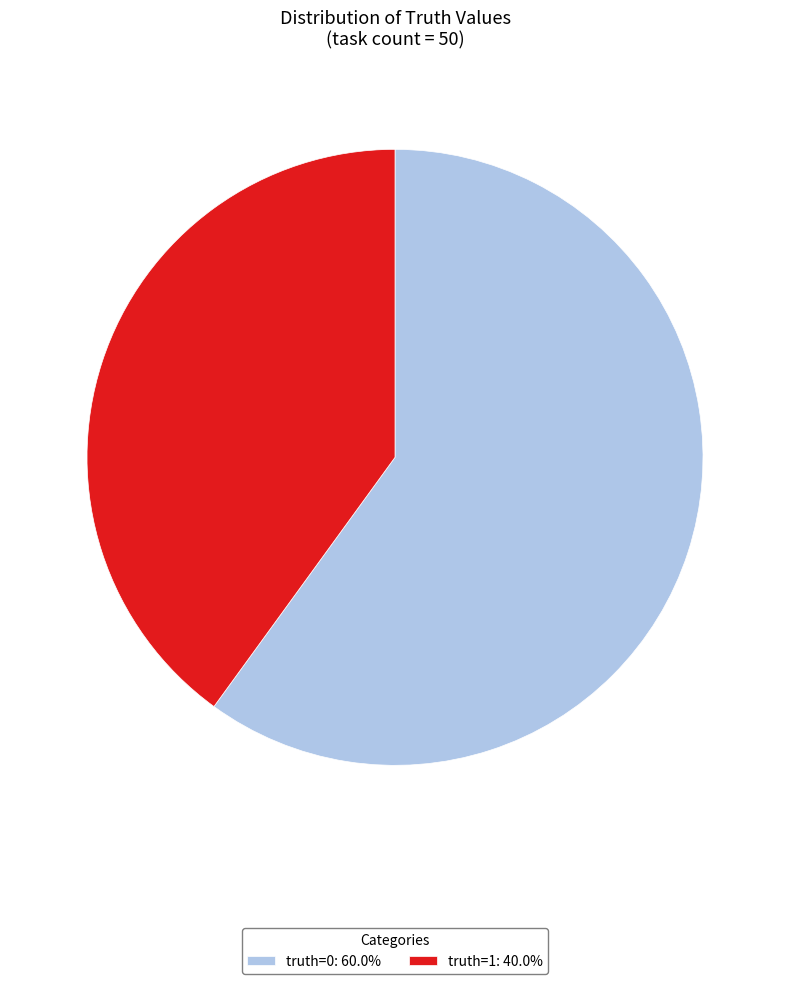

Does any single category account for the majority?

Yes